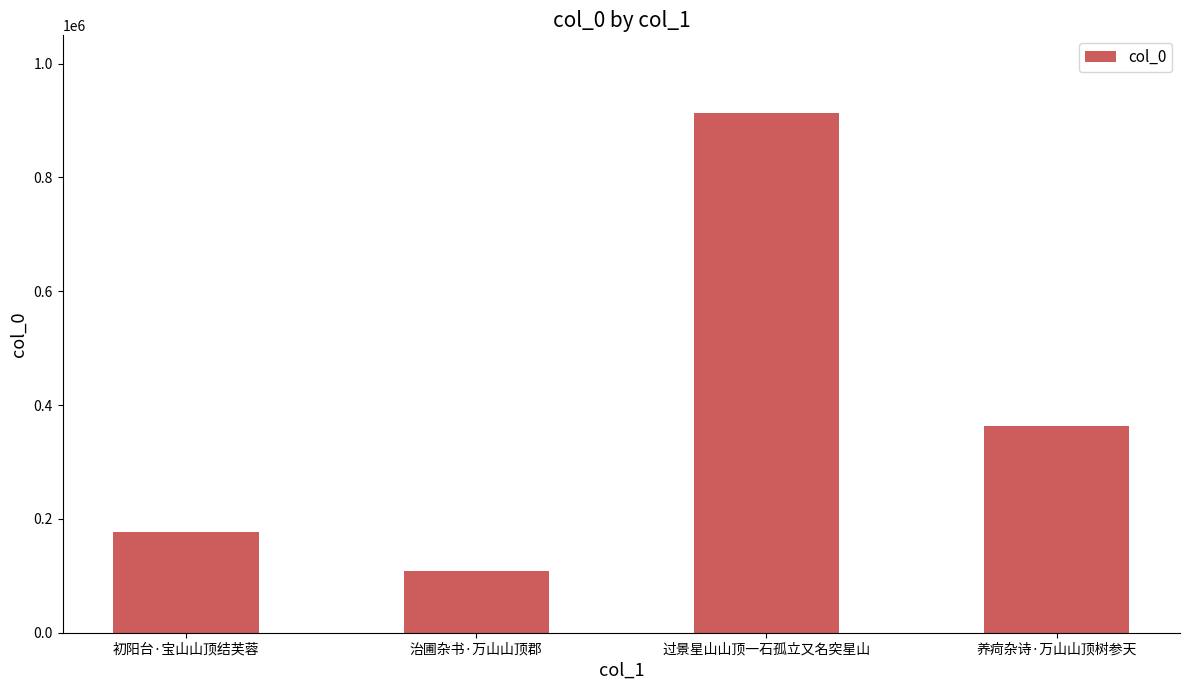

How many values are below 363825?

2